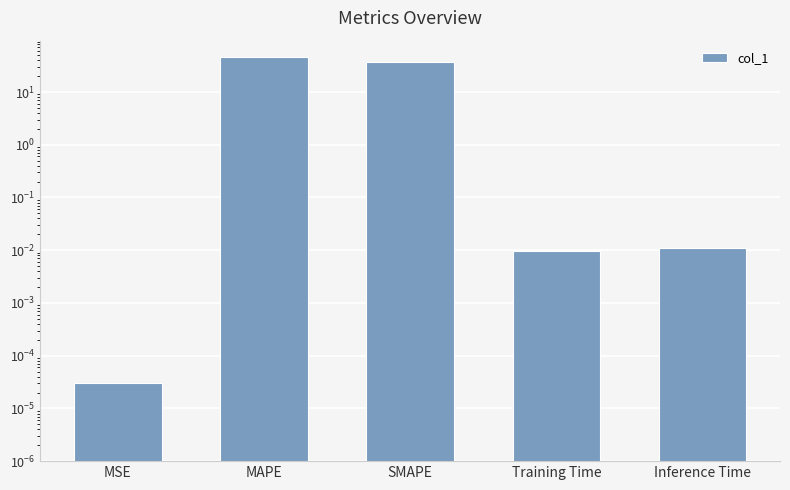

Where is the data nearest to the value 23?

SMAPE